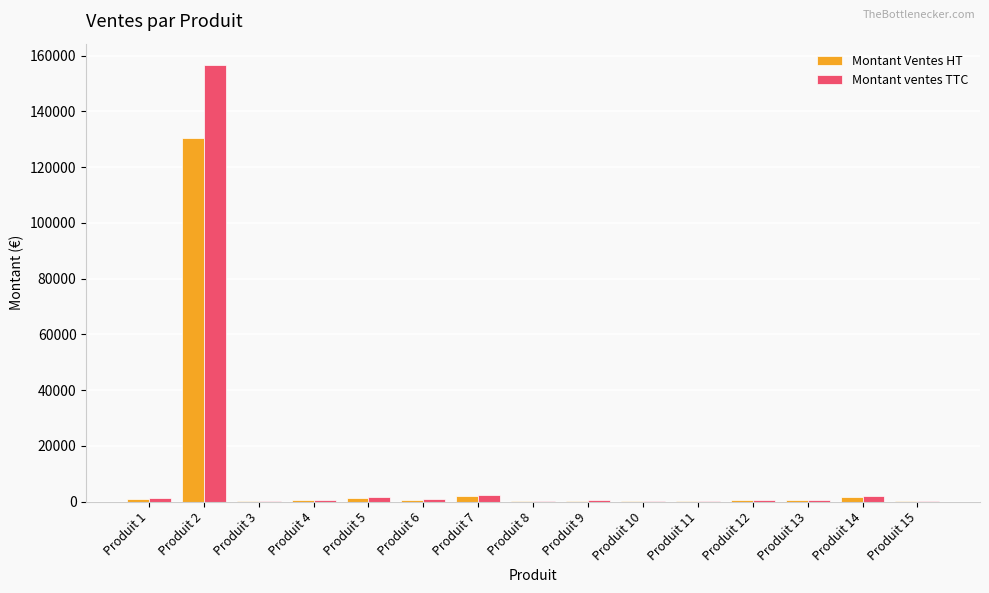

Read the Montant Ventes HT value at Produit 15.

250